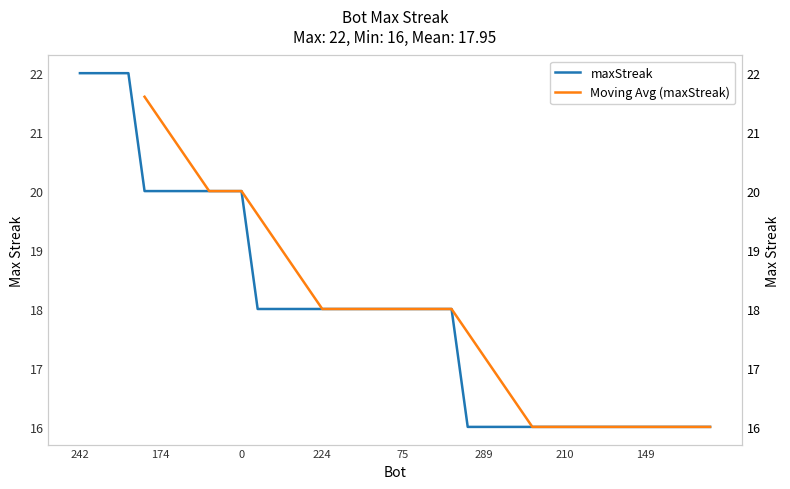

Reading left to right, list all the values displayed in this chart.

242=22	99=22	68=22	47=22	246=20	174=20	161=20	110=20	106=20	23=20	0=20	288=18	287=18	279=18	274=18	224=18	205=18	179=18	154=18	141=18	75=18	42=18	34=18	17=18	294=16	289=16	264=16	256=16	252=16	216=16	210=16	204=16	187=16	165=16	159=16	149=16	143=16	130=16	120=16	113=16